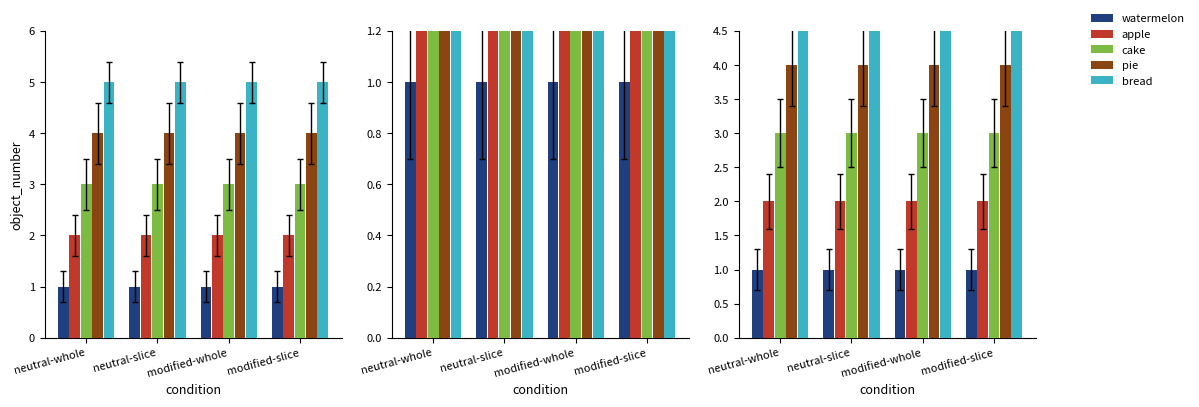

At which label is cake closest to 3?

neutral-whole